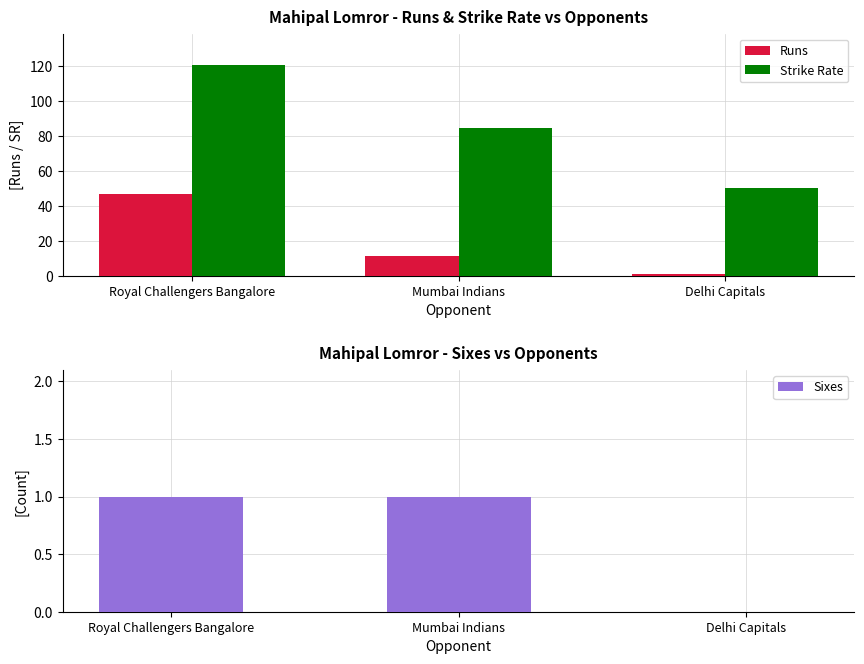

What is the maximum value shown in the chart?

120.5